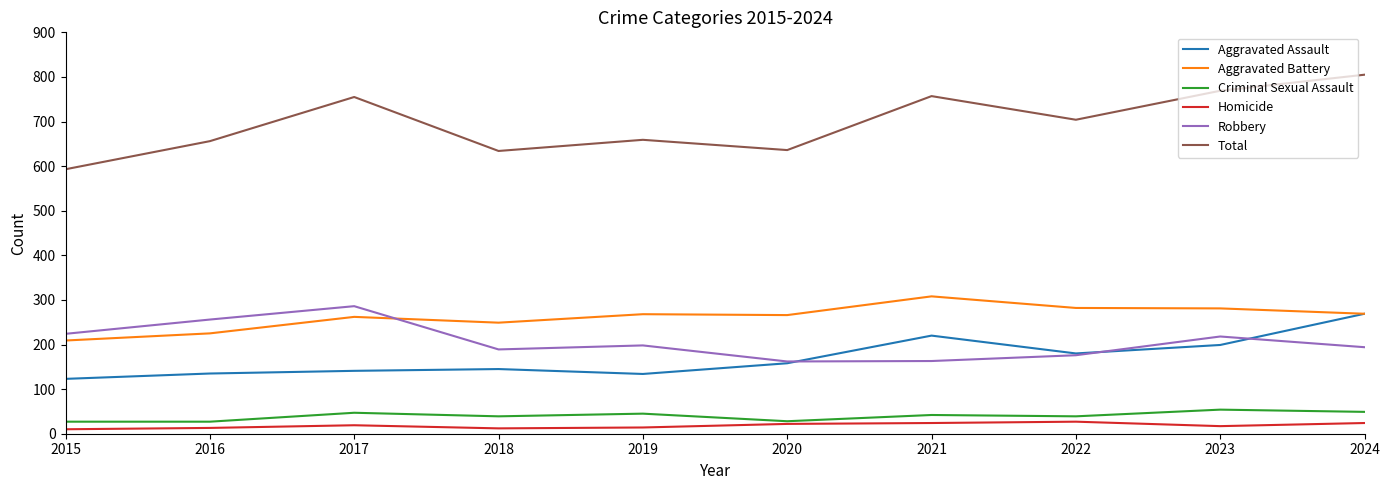

True or false: Total and Homicide cross at least once.

False